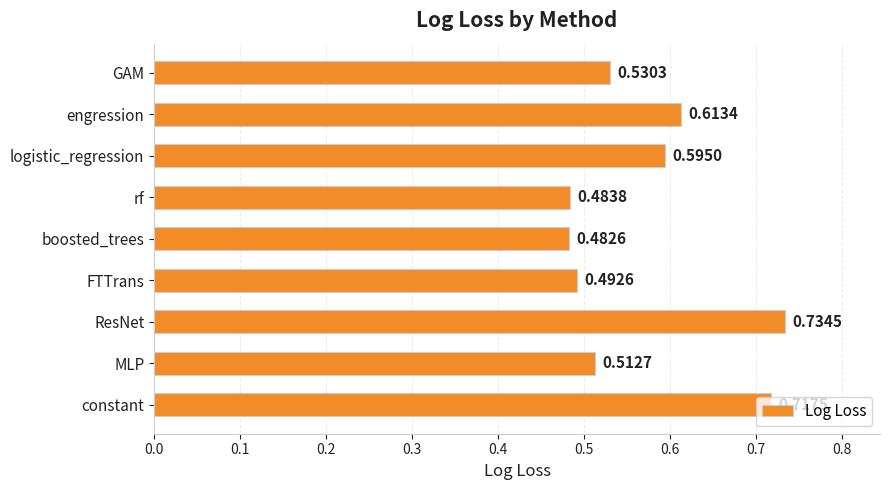

Rank the categories by value from highest to lowest.

ResNet, constant, engression, logistic_regression, GAM, MLP, FTTrans, rf, boosted_trees